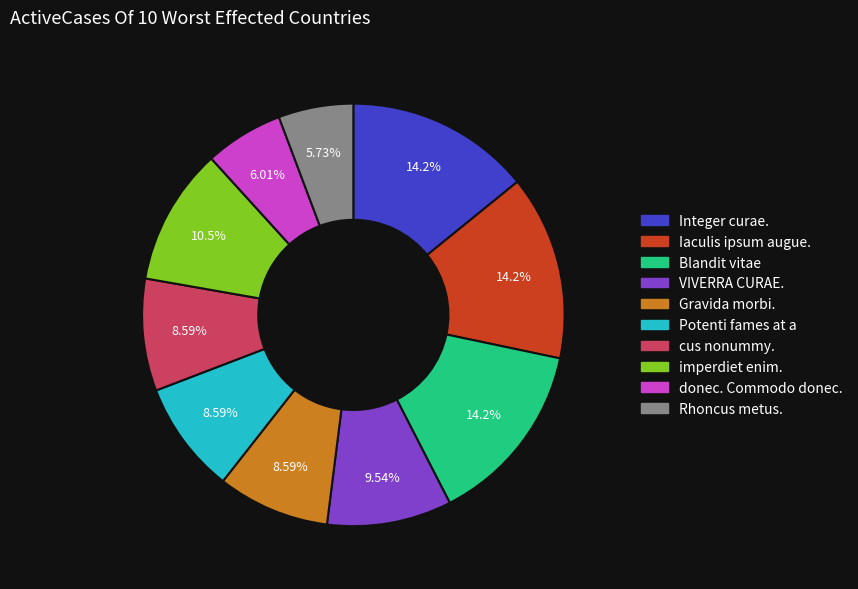

To the nearest percent, what portion does Integer curae. represent?

14%